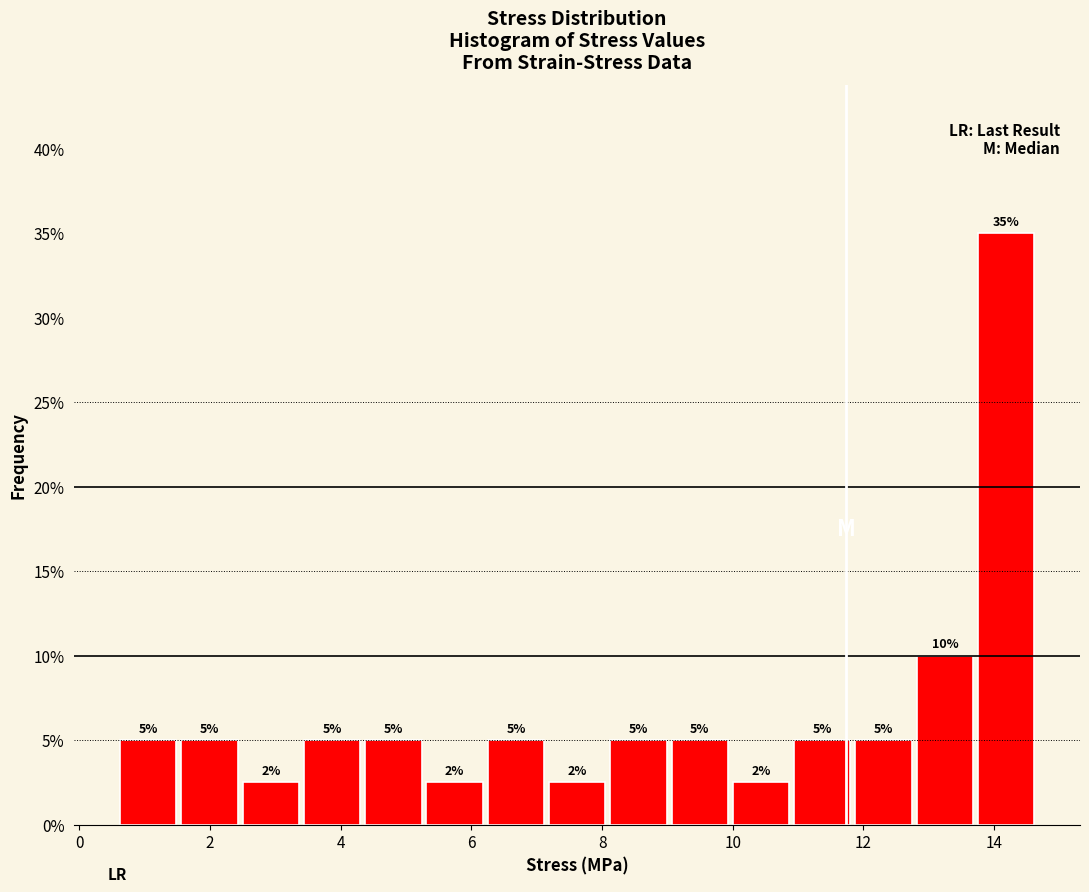

Over which range of the x-axis is the bar tallest?

13.8 to 14.6